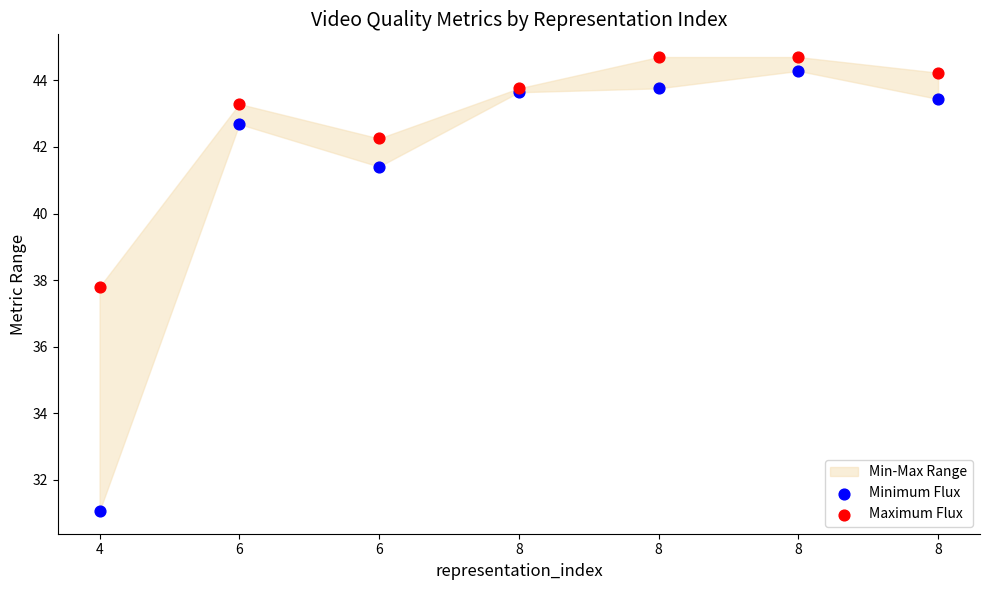

Which series has the widest spread of Y values?

Minimum Flux